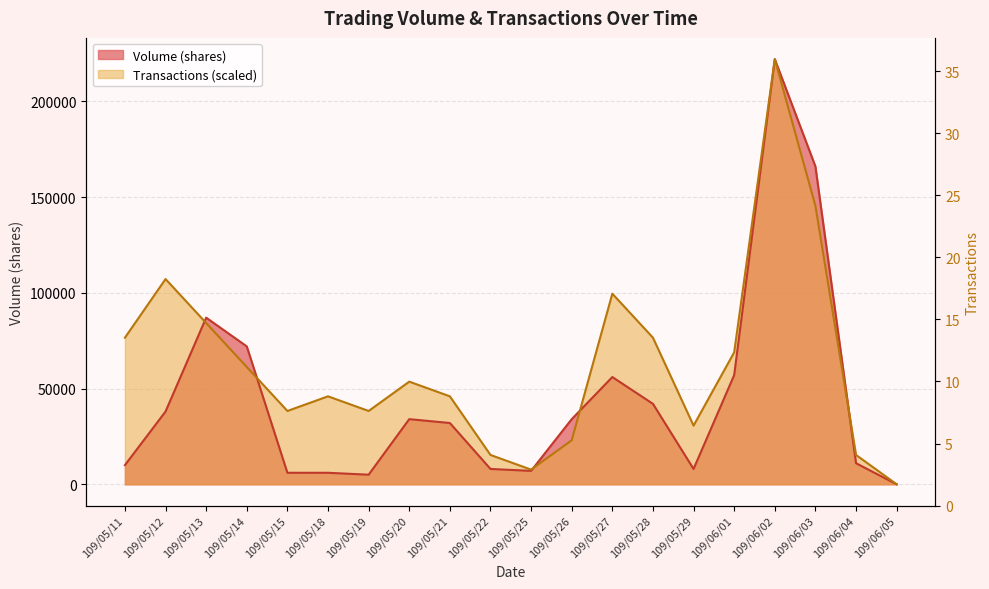

What is the difference between the maximum and second lowest values in the Volume (shares) series?

217000.0